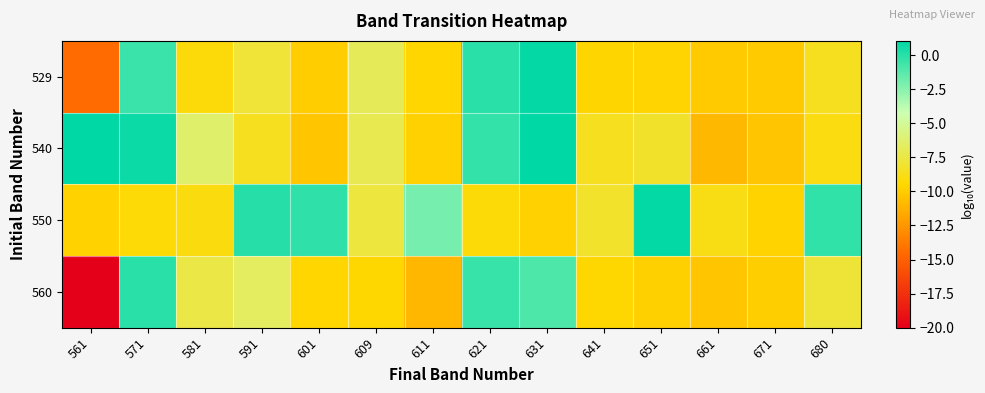

Rank the series by their maximum value, from lowest to highest.

560, 529, 550, 540